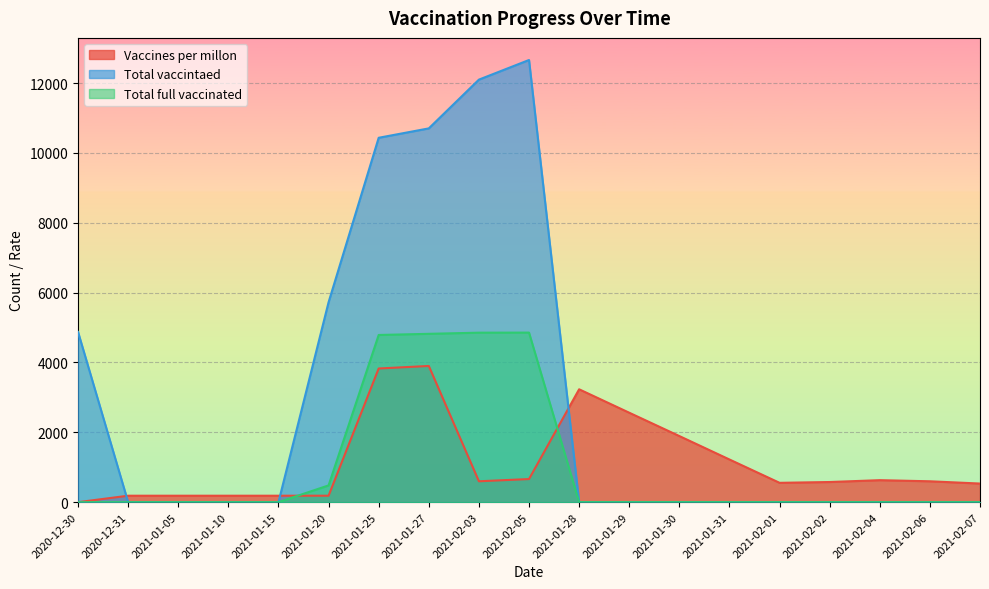

In Total vaccintaed, how many points are higher than both neighbors (excluding endpoints)?

1